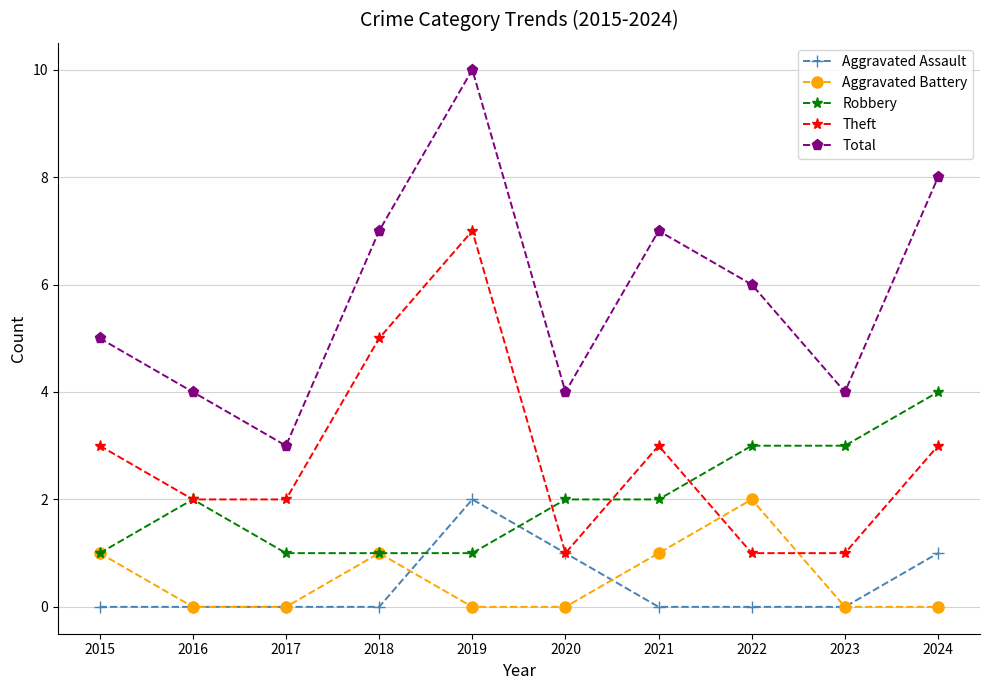

What value does the Robbery series have at 2022?

3